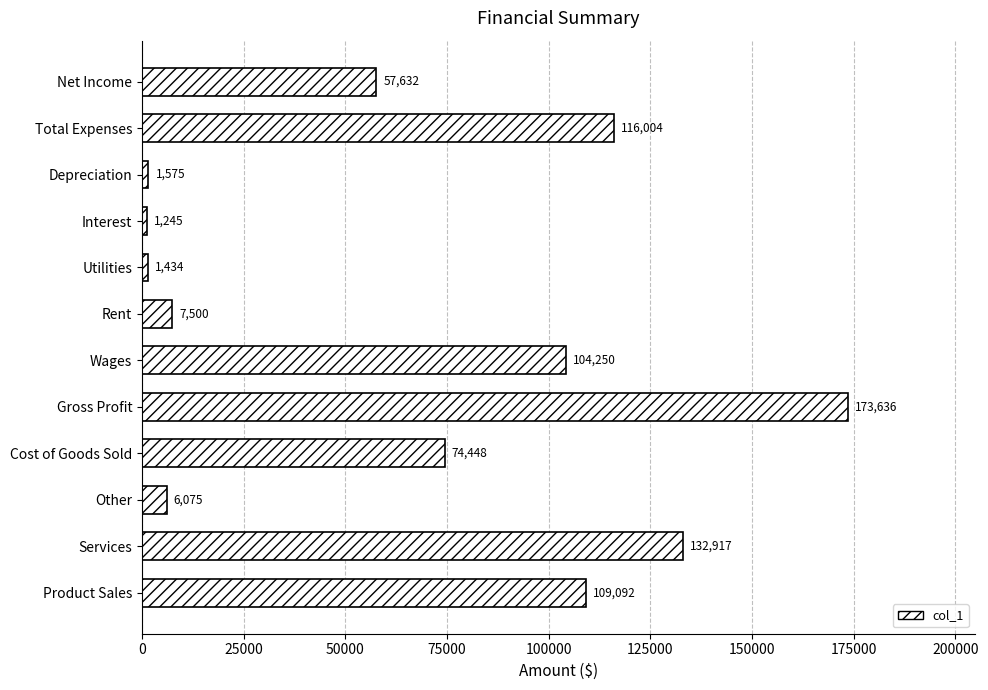

How many values are below 74448?

6